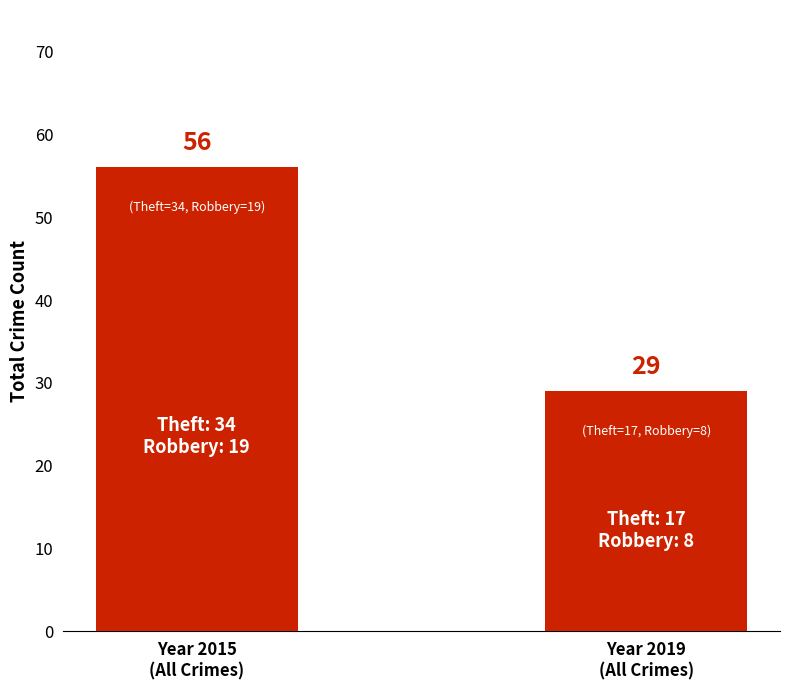

At which category does the chart reach its peak across all series?

Year 2015
(All Crimes)